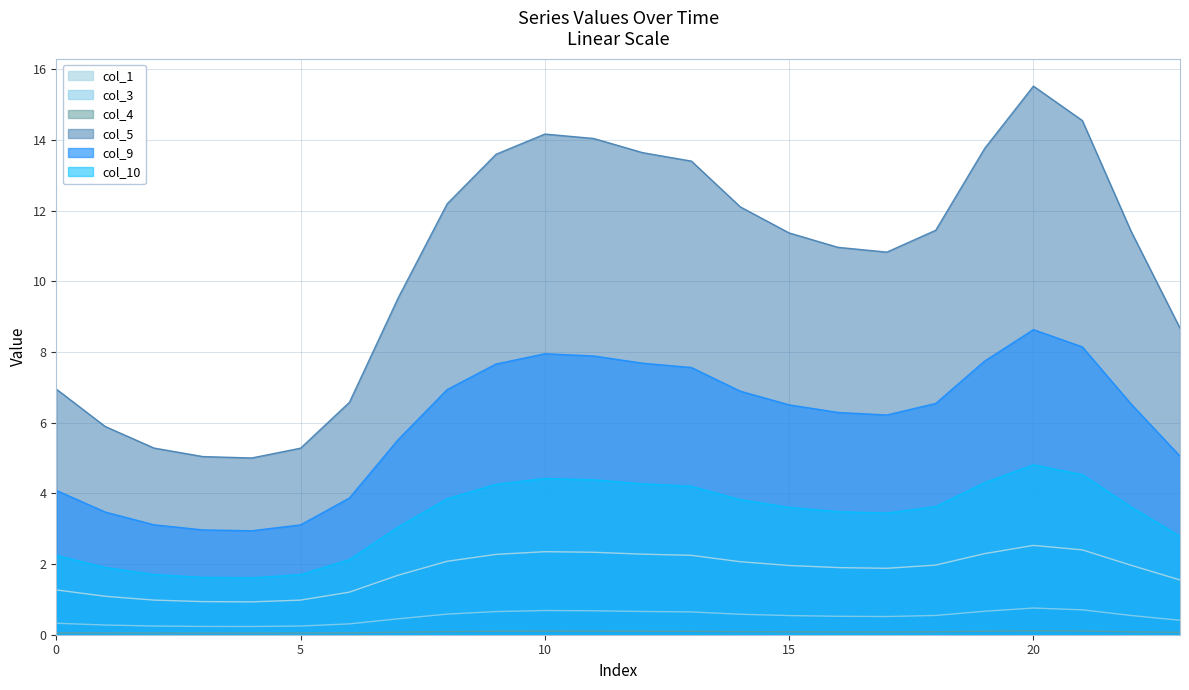

How many values in the col_10 series are below 3?

8